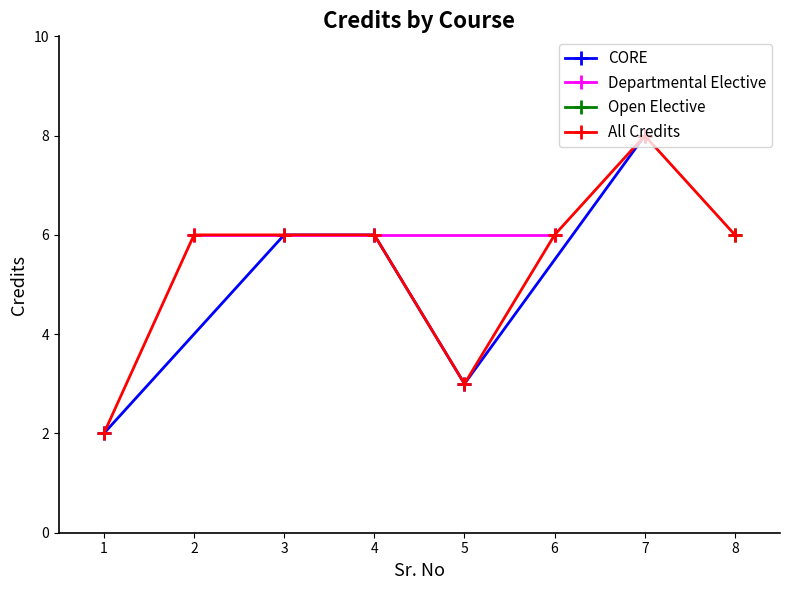

Is this an area chart (filled region under the line)?

No